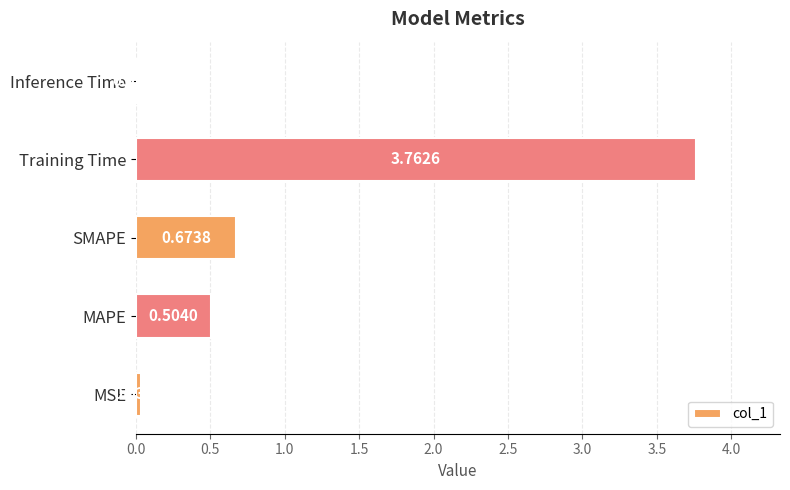

What is the change in value from SMAPE to Inference Time?

-0.7